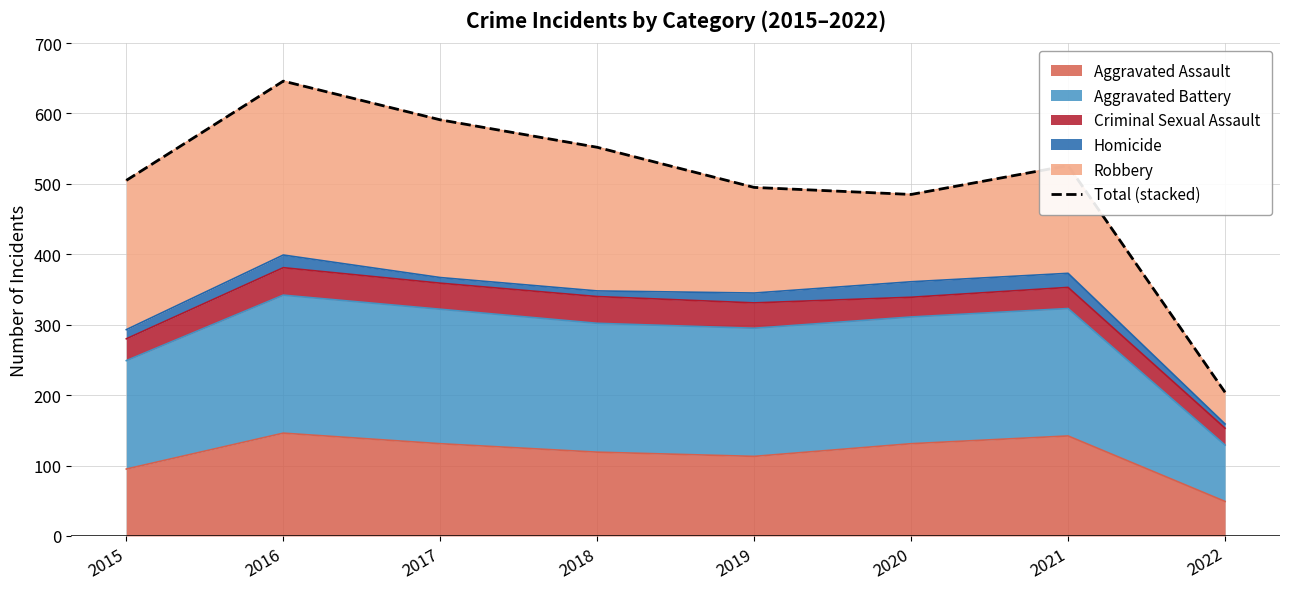

What is the difference between the second highest and second lowest values?

106